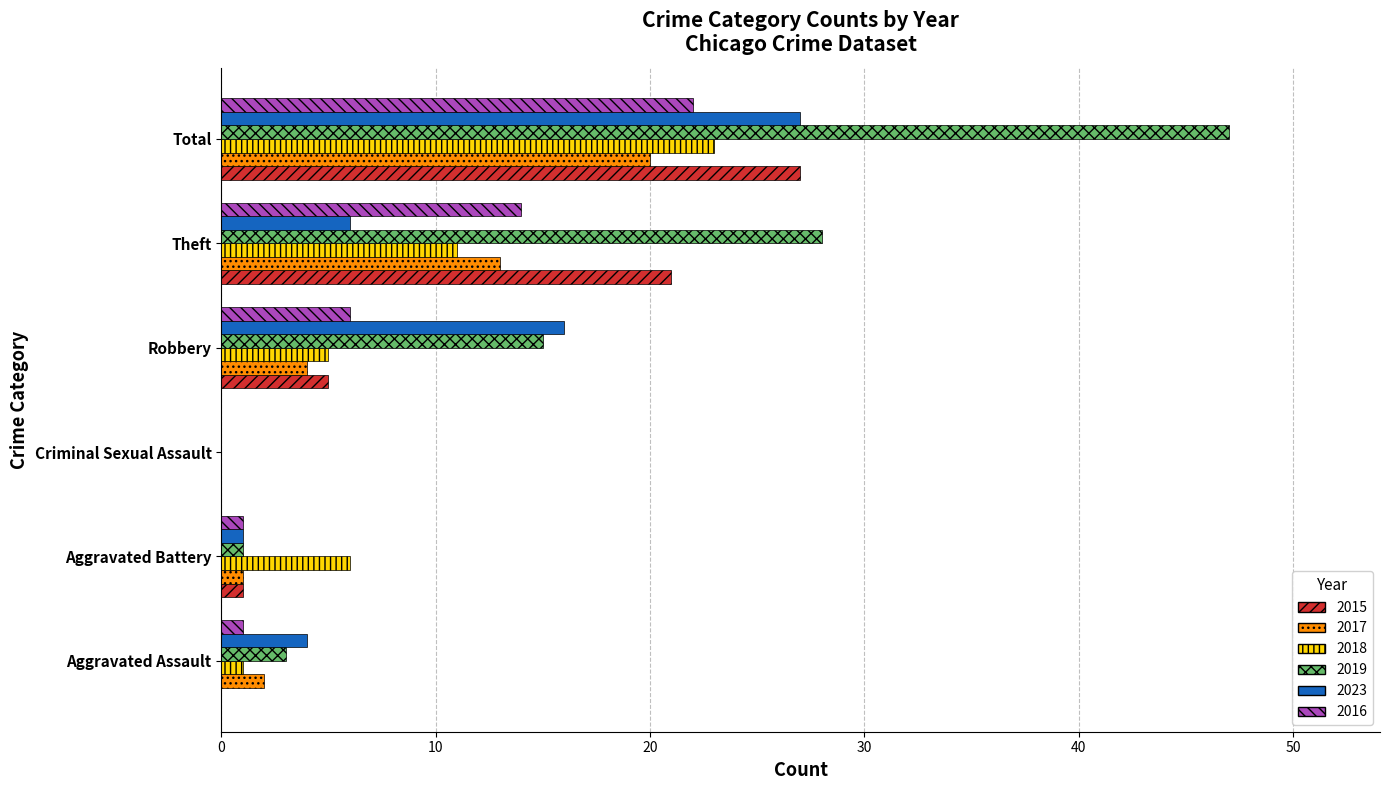

Which series has the largest total across all categories?

2019